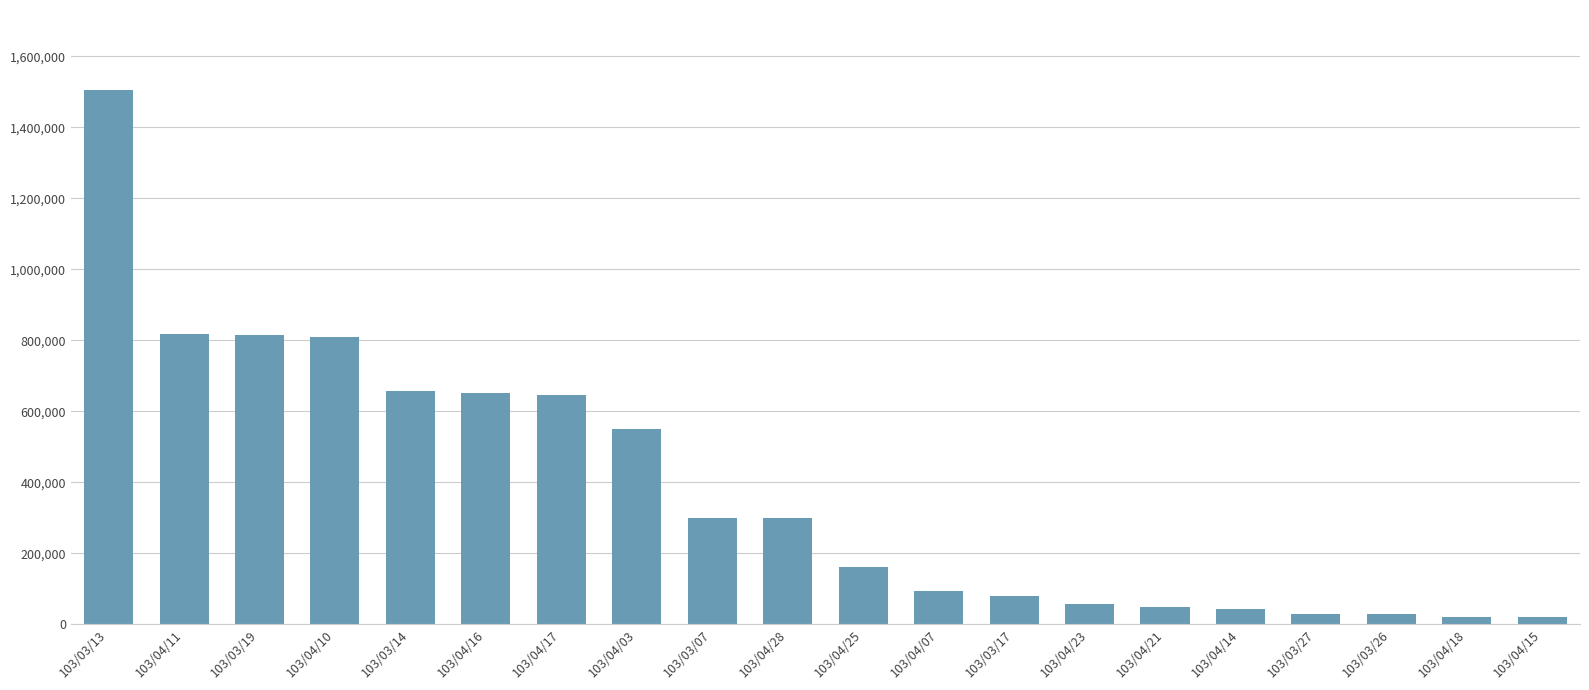

What position from the left is 103/04/18?

19